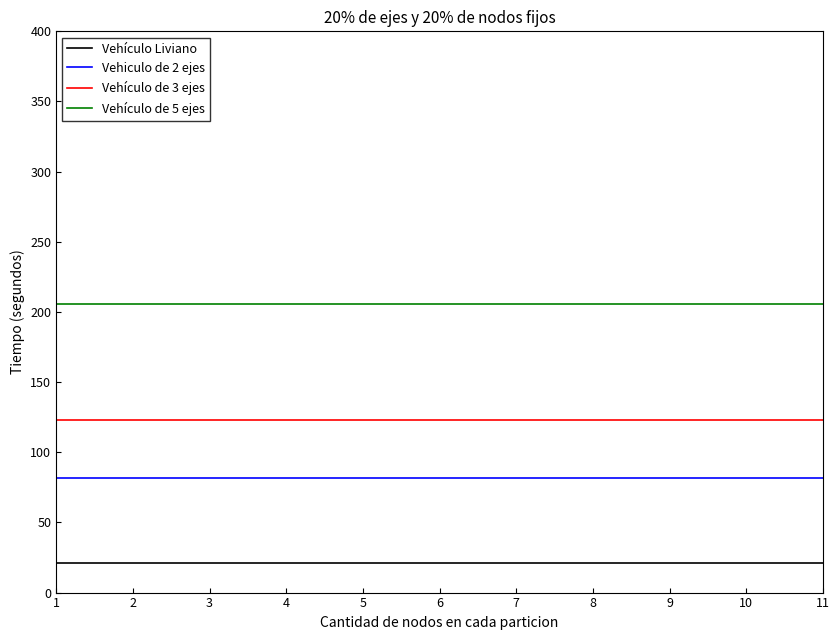

Rank the series by their average value, from highest to lowest.

Vehículo de 5 ejes, Vehículo de 3 ejes, Vehiculo de 2 ejes, Vehículo Liviano